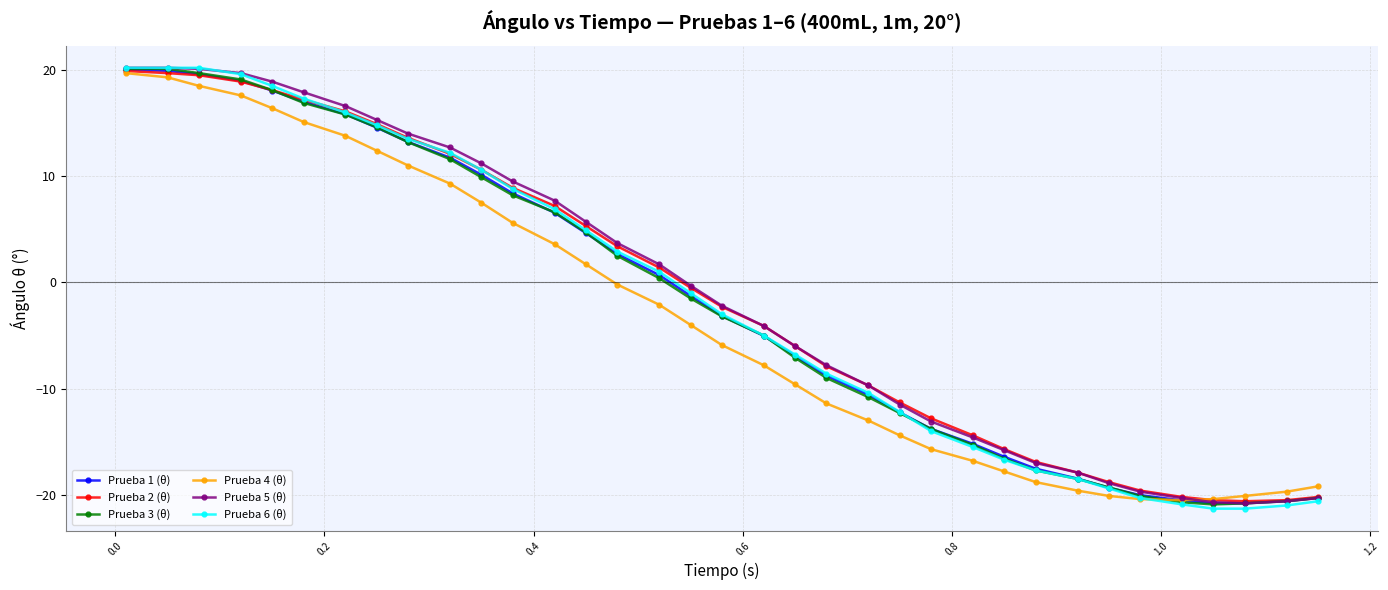

What is the value of the Prueba 4 (θ) point at the 11th from the left?

7.5